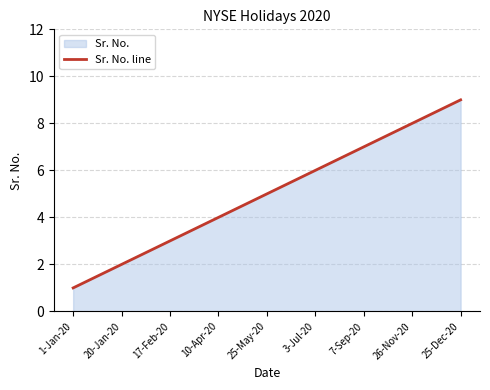

List the labels in order of value, smallest first.

1-Jan-20, 20-Jan-20, 17-Feb-20, 10-Apr-20, 25-May-20, 3-Jul-20, 7-Sep-20, 26-Nov-20, 25-Dec-20